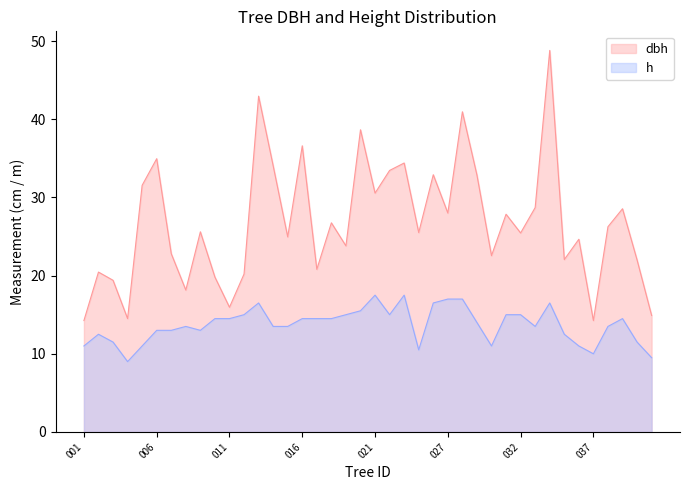

What is the spread (max minus min) of values at 016?

22.1